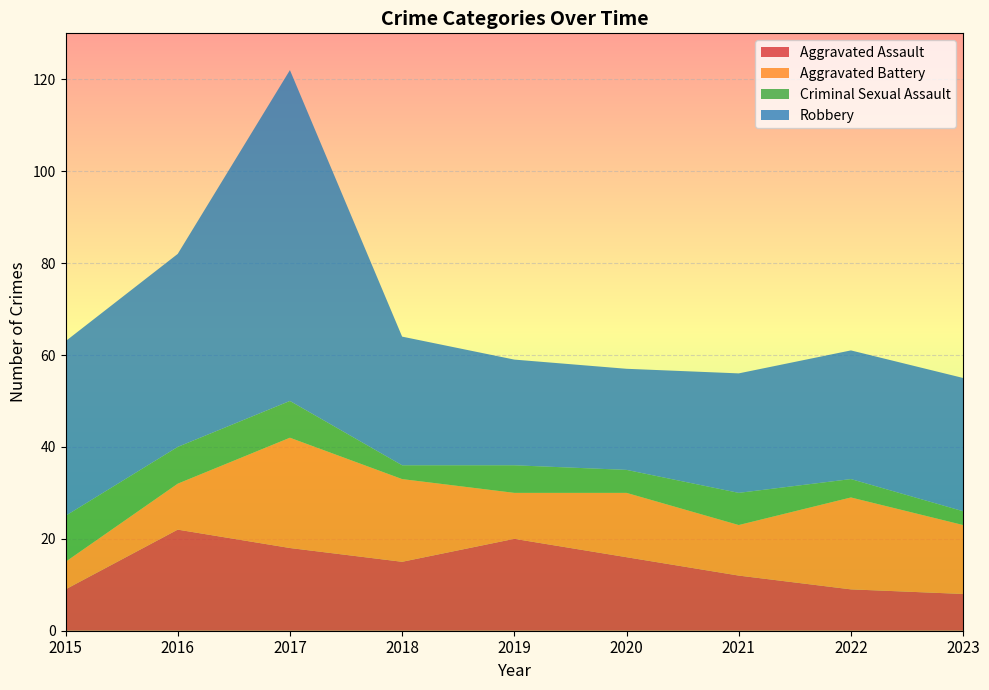

Reading left to right, list all the values displayed in this chart.

Aggravated Assault: 2015=9	2016=22	2017=18	2018=15	2019=20	2020=16	2021=12	2022=9	2023=8
Aggravated Battery: 2015=6	2016=10	2017=24	2018=18	2019=10	2020=14	2021=11	2022=20	2023=15
Criminal Sexual Assault: 2015=10	2016=8	2017=8	2018=3	2019=6	2020=5	2021=7	2022=4	2023=3
Robbery: 2015=38	2016=42	2017=72	2018=28	2019=23	2020=22	2021=26	2022=28	2023=29